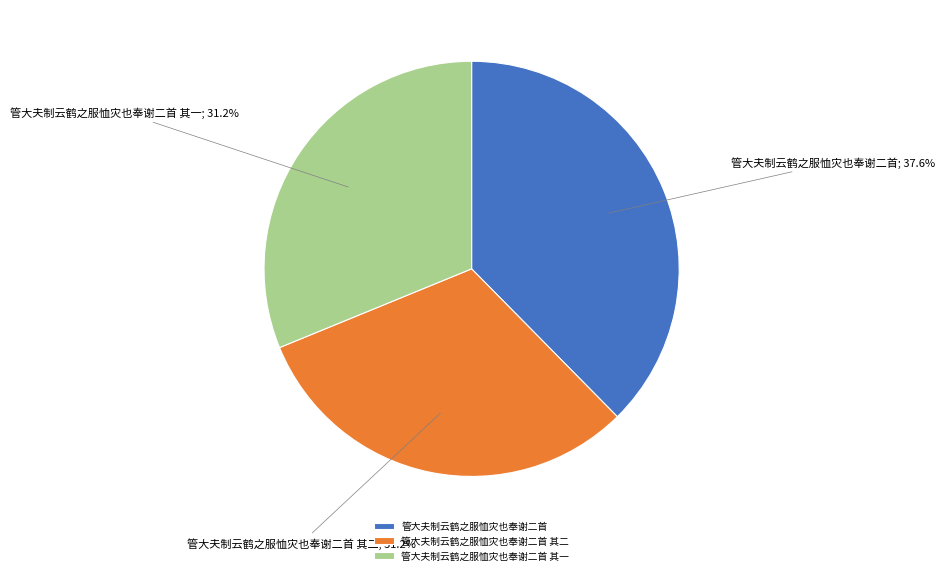

To the nearest percent, what is the combined percentage of 管大夫制云鹤之服恤灾也奉谢二首 and 管大夫制云鹤之服恤灾也奉谢二首 其二?

69%